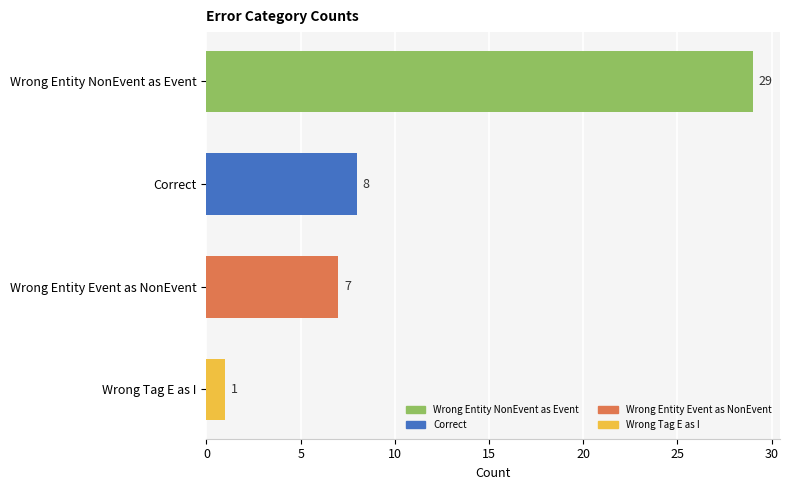

List the labels in order of value, smallest first.

Wrong Tag E as I, Wrong Entity Event as NonEvent, Correct, Wrong Entity NonEvent as Event